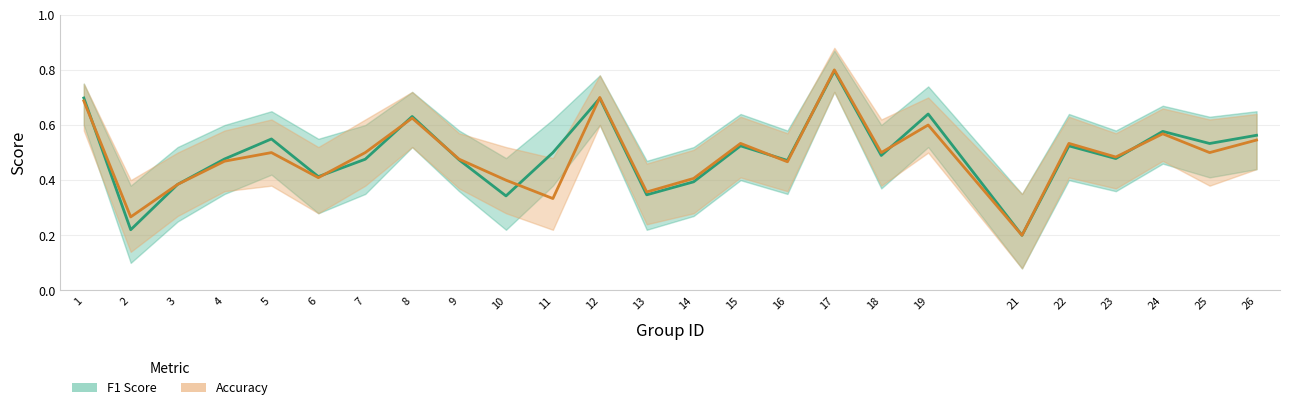

How many intersections are there between f1 and accuracy?

10